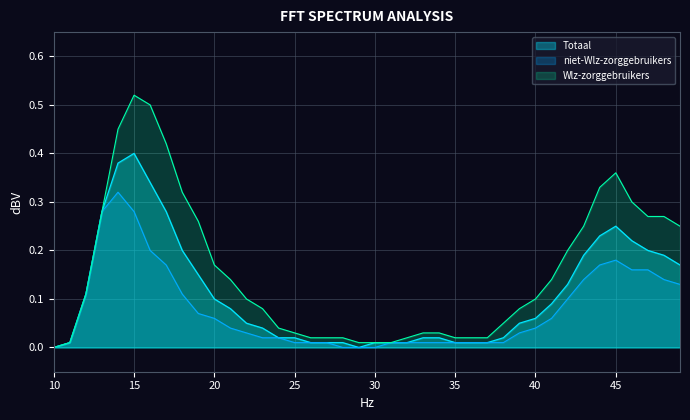

At which category is the sum across all series the highest?

15